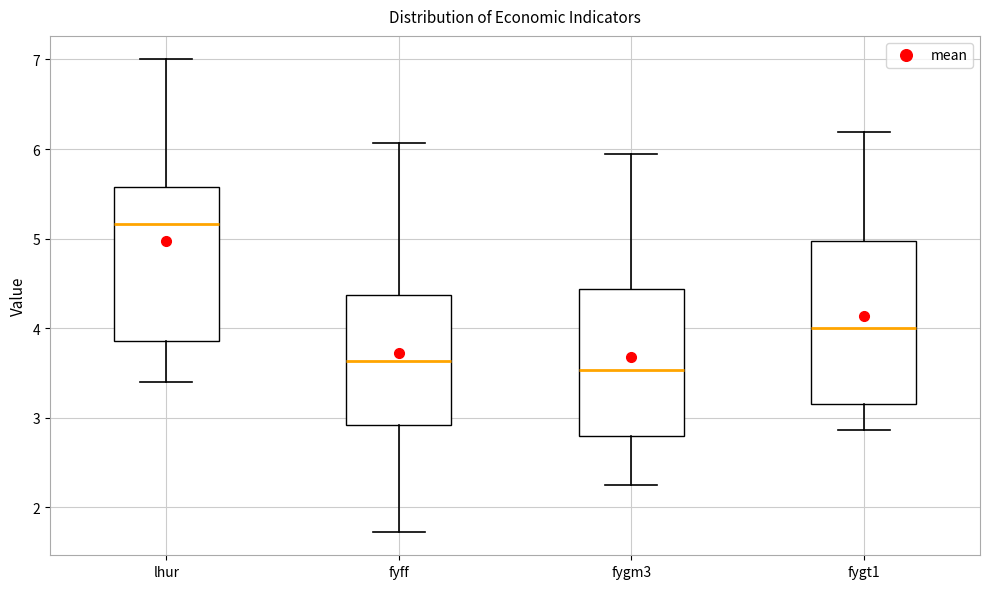

Reading left to right, read every box against the y-axis: the position of its median line, the range the box covers, and the ends of its whiskers. The values are not printed on the chart, so give them approximately, as read against the axis.

lhur: median 5.2, box 3.9 to 5.6, whiskers 3.4 to 7.0
fyff: median 3.6, box 2.9 to 4.4, whiskers 1.7 to 6.1
fygm3: median 3.5, box 2.8 to 4.4, whiskers 2.3 to 5.9
fygt1: median 4.0, box 3.2 to 5.0, whiskers 2.9 to 6.2